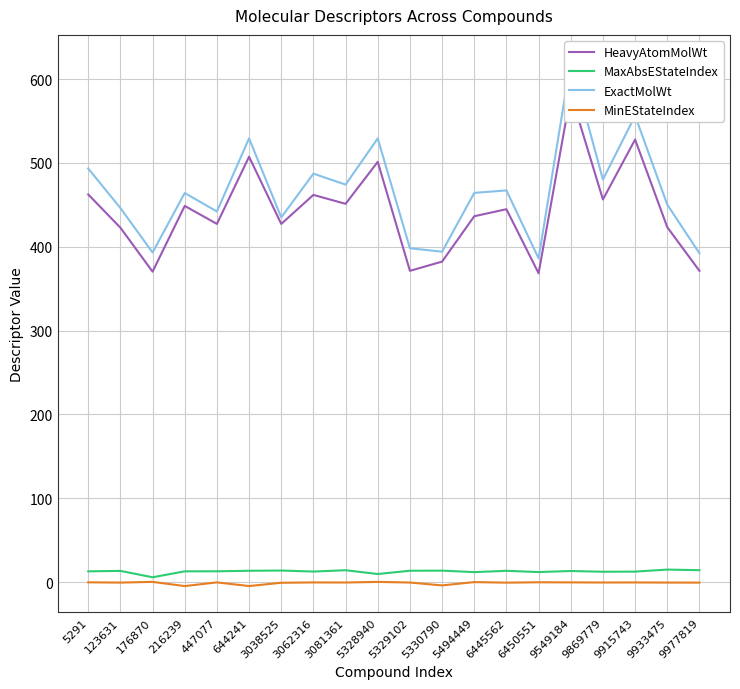

Which has a higher value, 6445562 or 3081361?

3081361